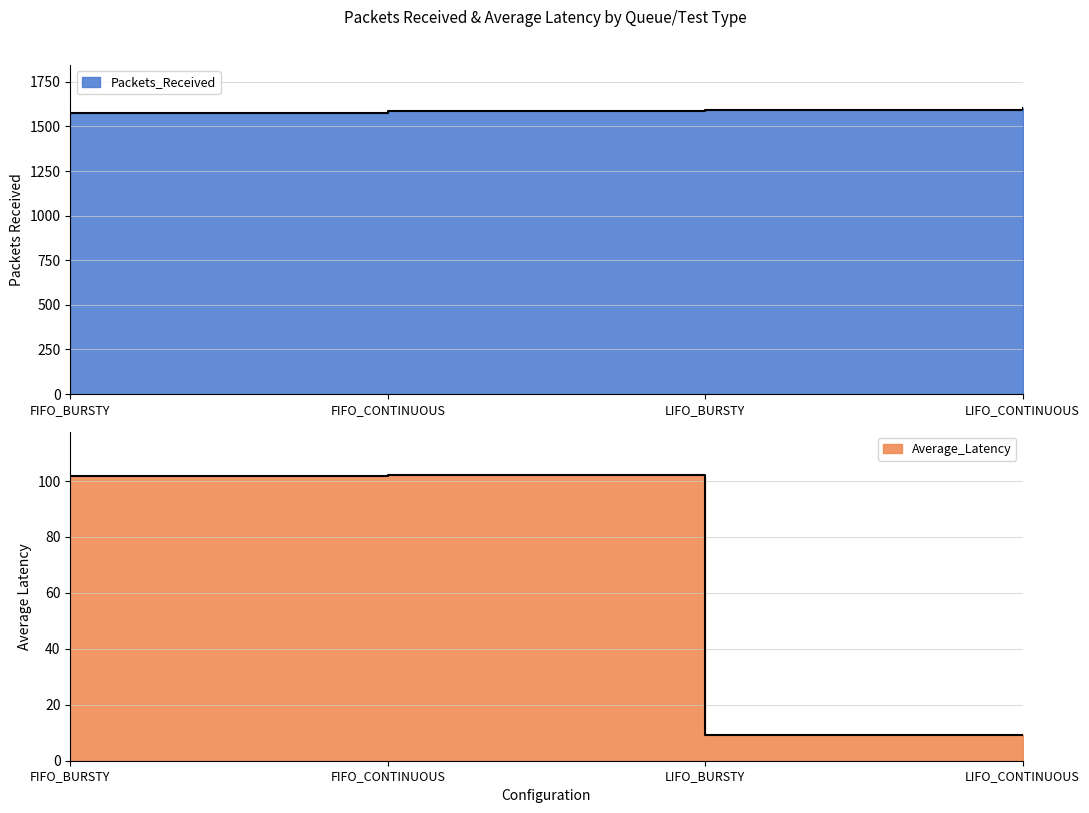

True or false: Average_Latency has more than 1 interior local peaks.

False